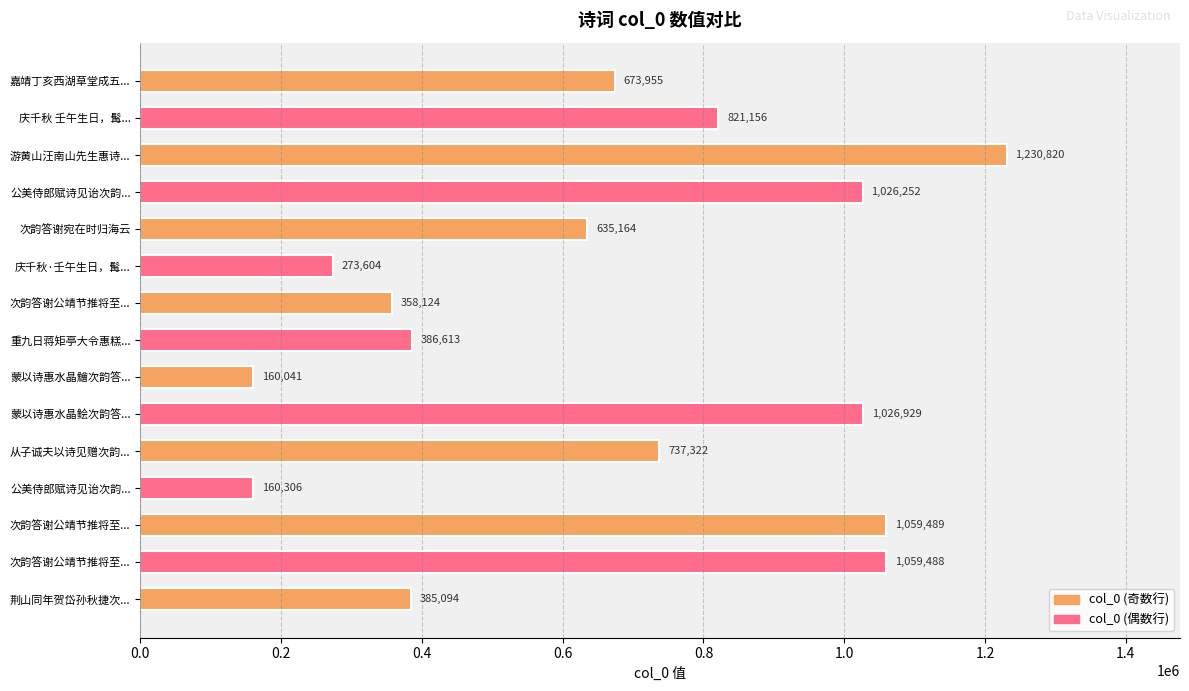

How many bars are there in total?

15